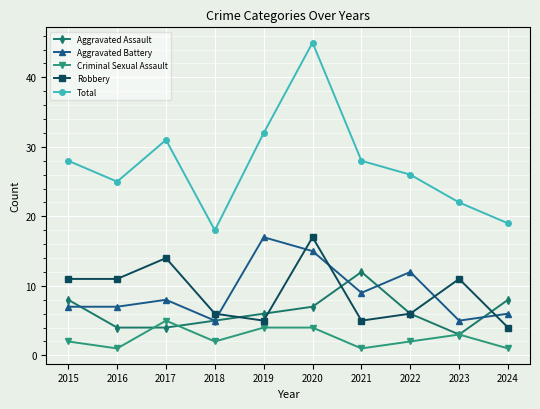

What is the average value of the Aggravated Battery series?

9